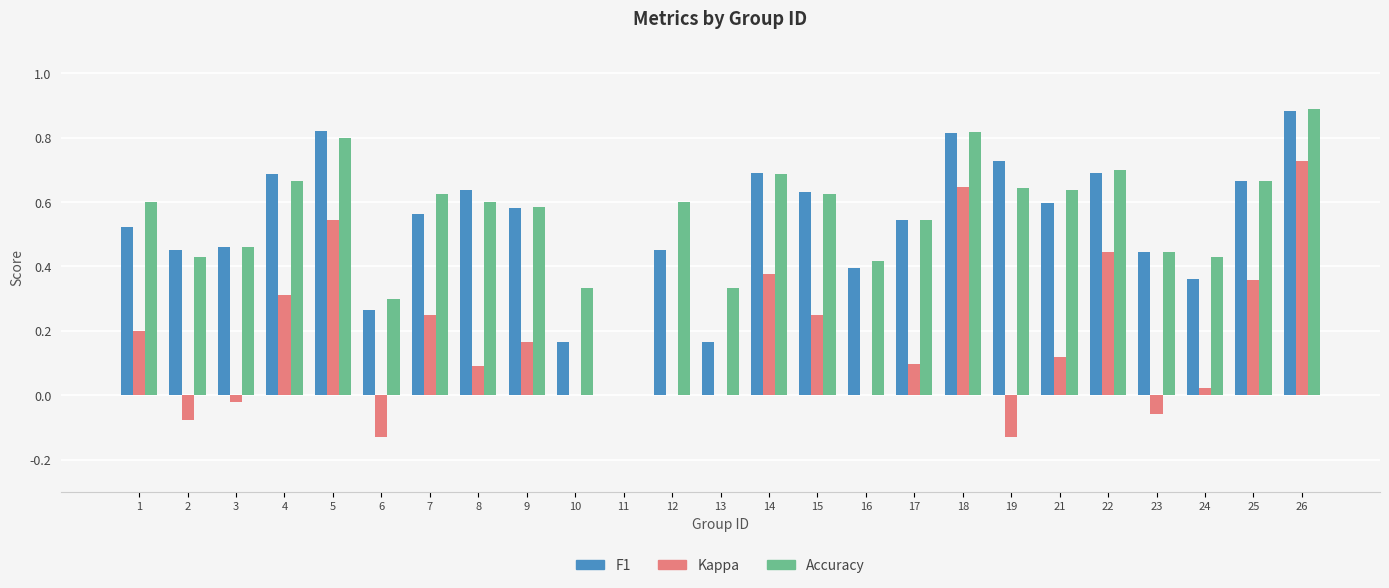

Which label corresponds to the largest value in the chart?

26